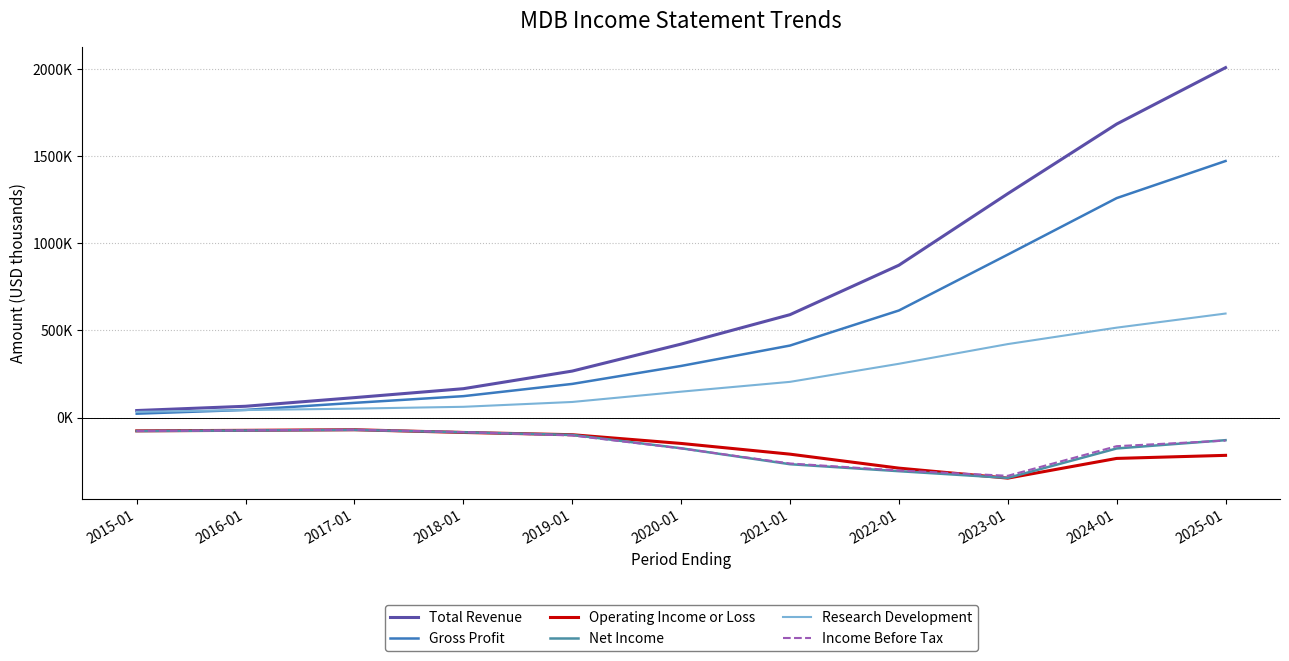

How many values in the Operating Income or Loss series are below -147900?

5